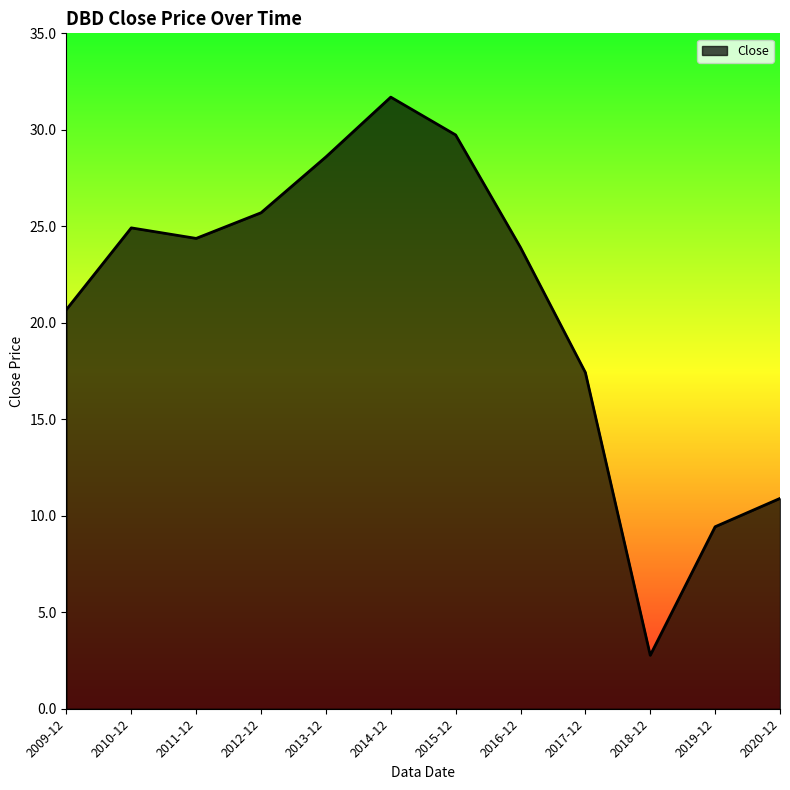

What is the greatest value displayed?

31.7